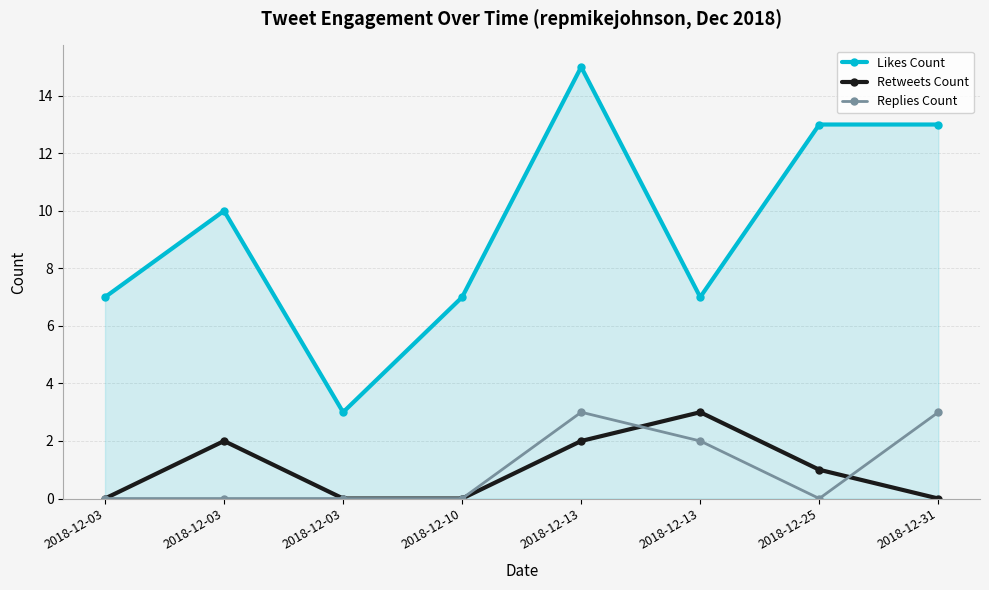

True or false: Replies Count and Likes Count cross at least once.

False